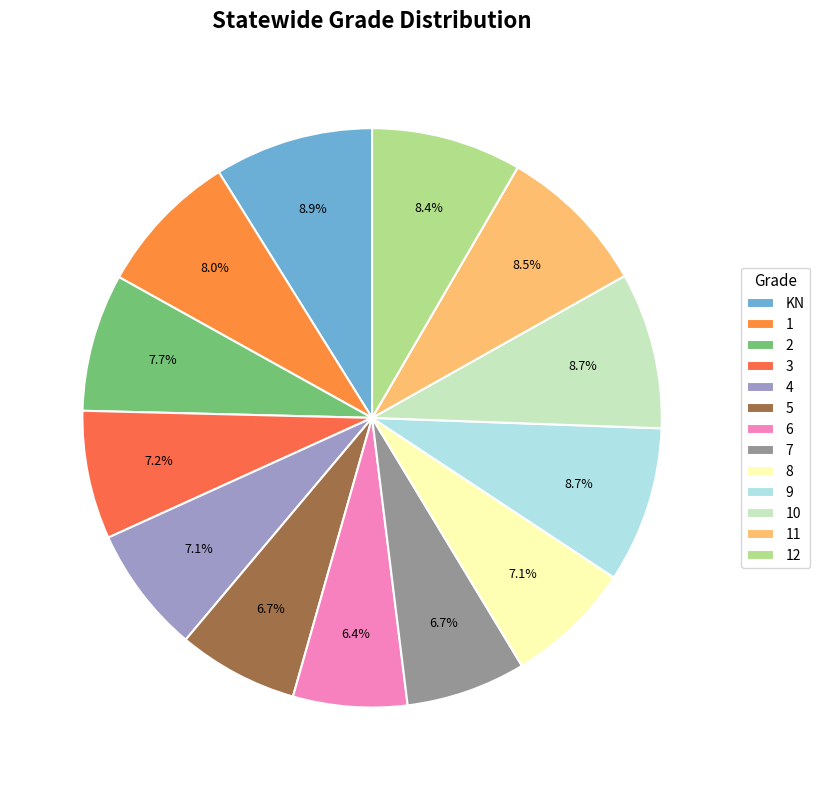

Count the number of slices in the pie.

13